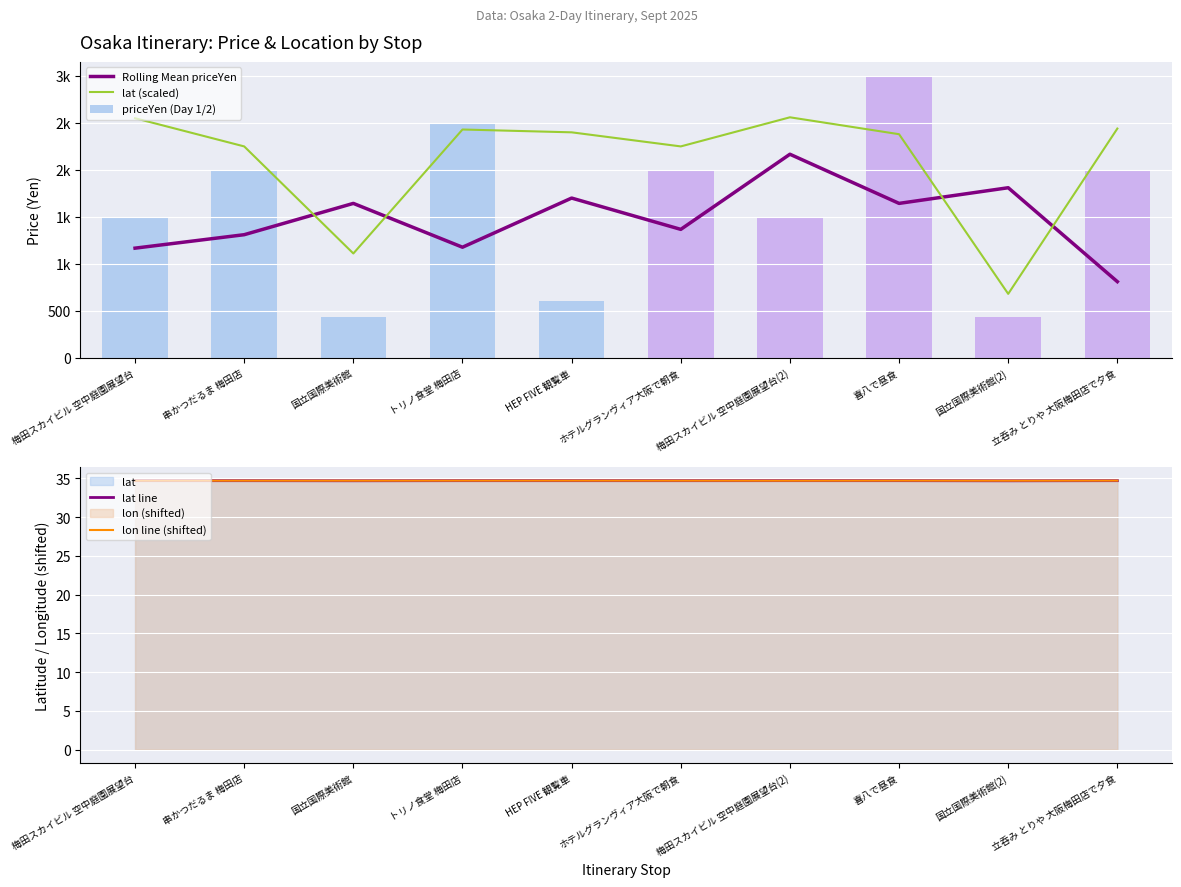

What is the label of the 3rd bar from the left?

国立国際美術館